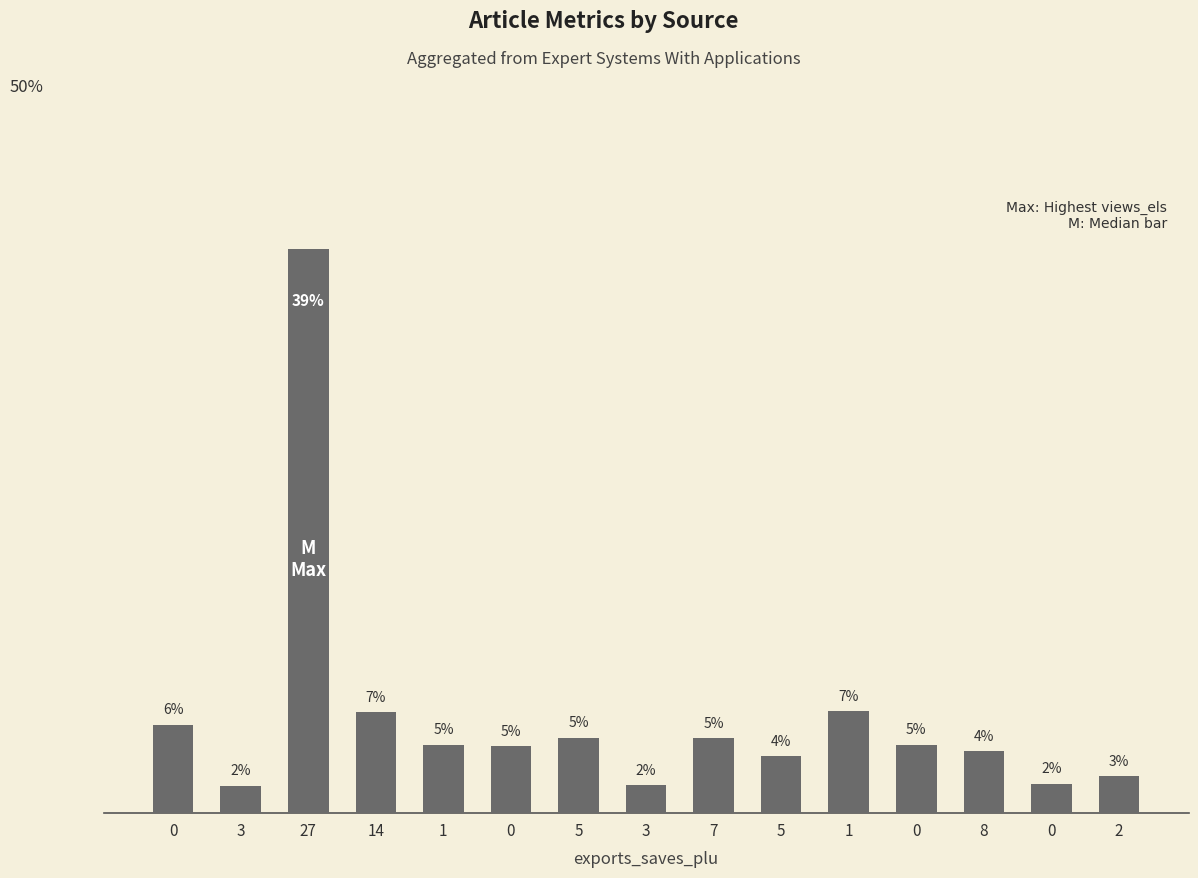

How many bars are there in total?

15